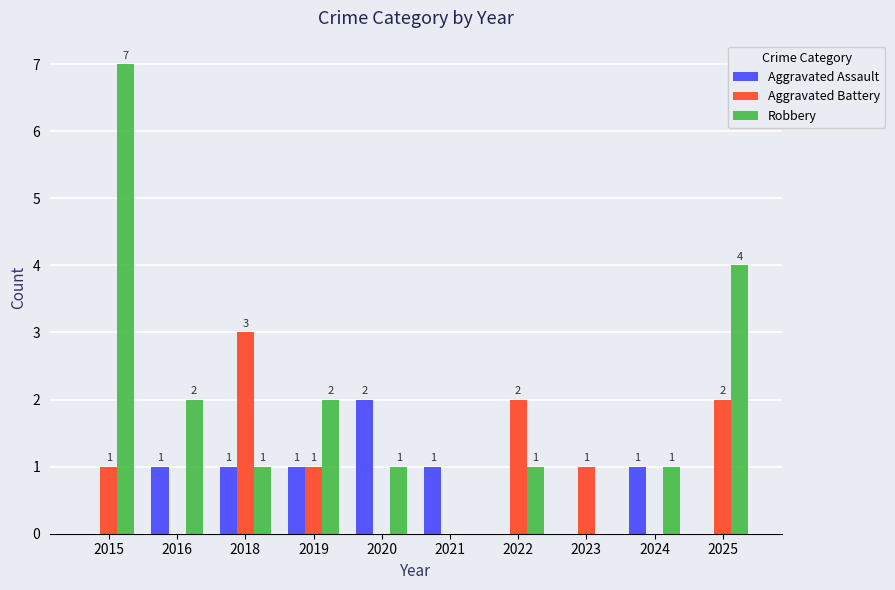

Count the number of data series in this chart.

3